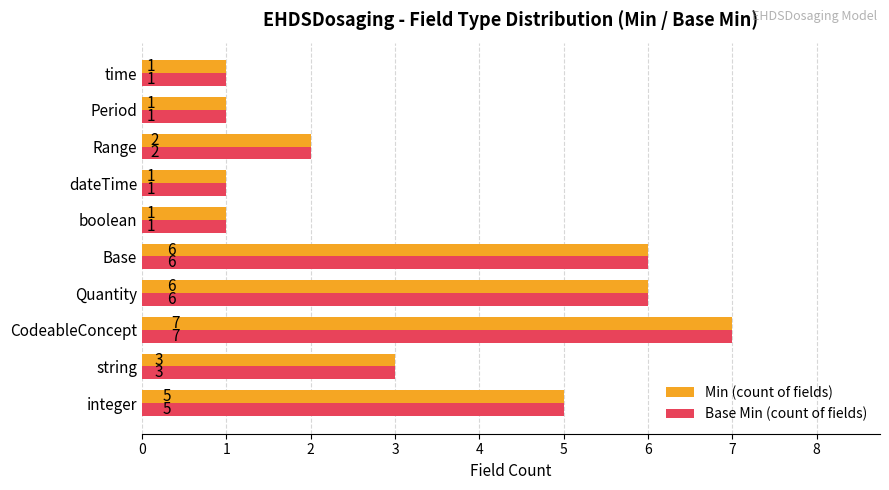

How many Min (count of fields) values are between 1 and 6?

9